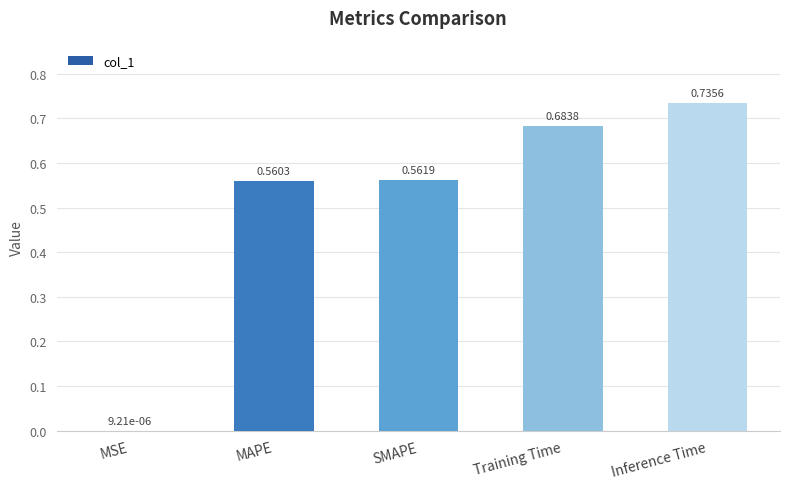

Does the chart contain stacked bars?

No